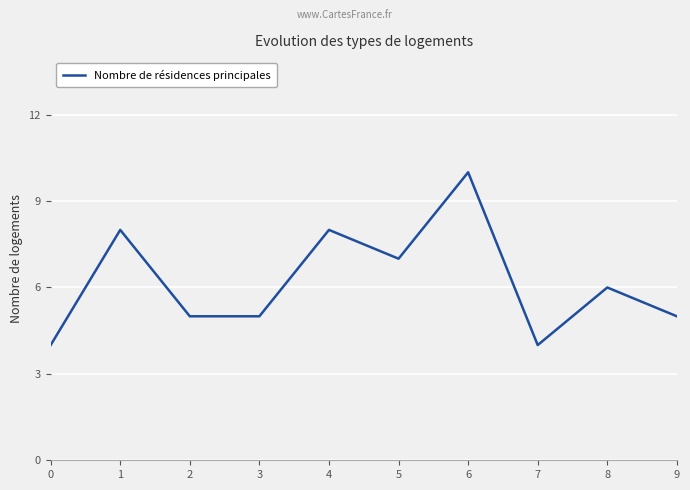

True or false: the data shows 10 at 8.

False